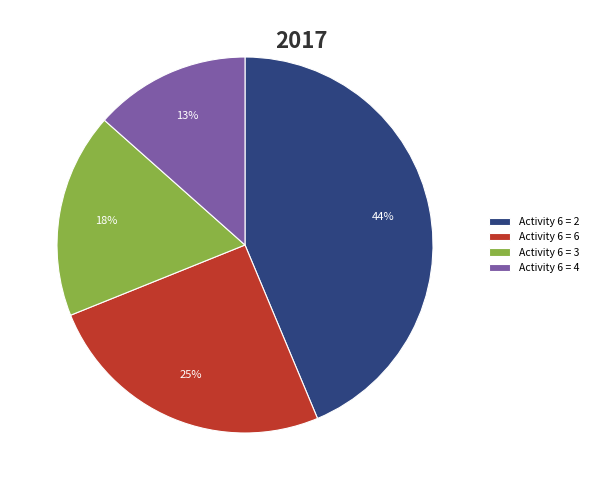

How many slices are in this pie chart?

4